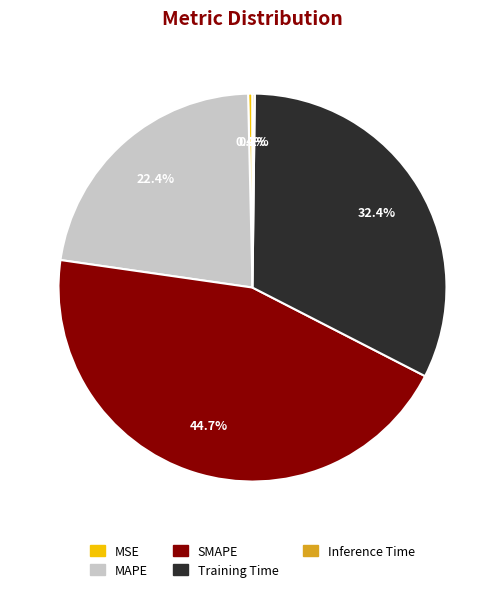

What is the largest slice in the pie chart?

SMAPE